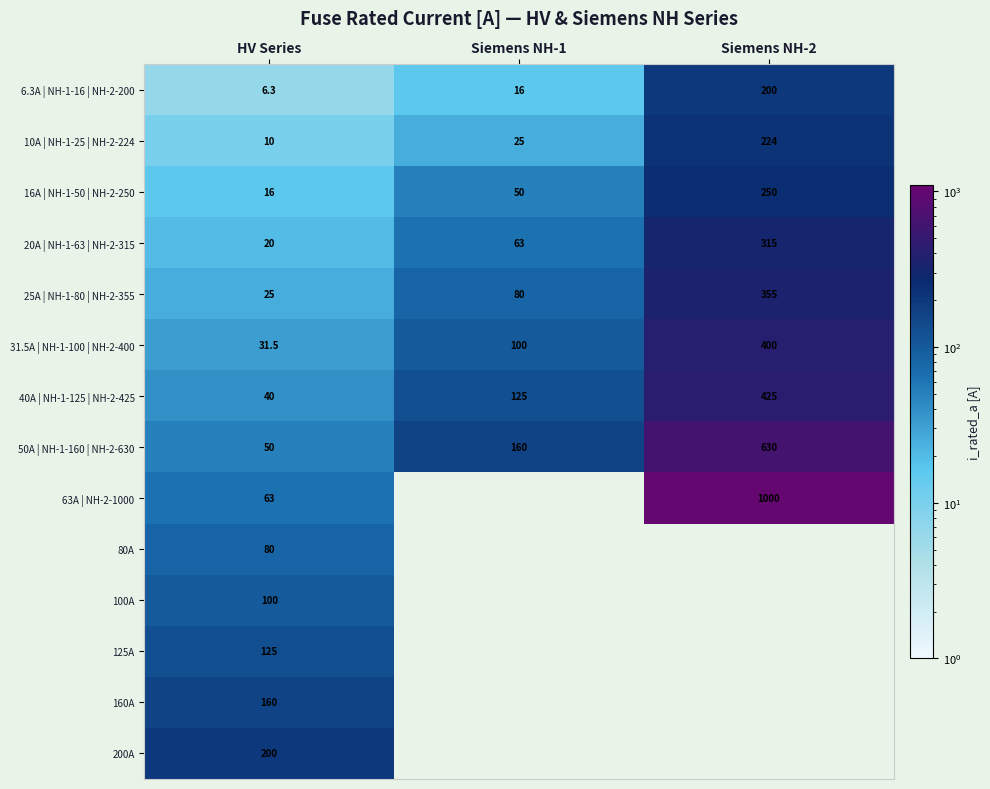

Is it true that 31.5A | NH-1-100 | NH-2-400 equals 33.5 at Siemens NH-1?

False